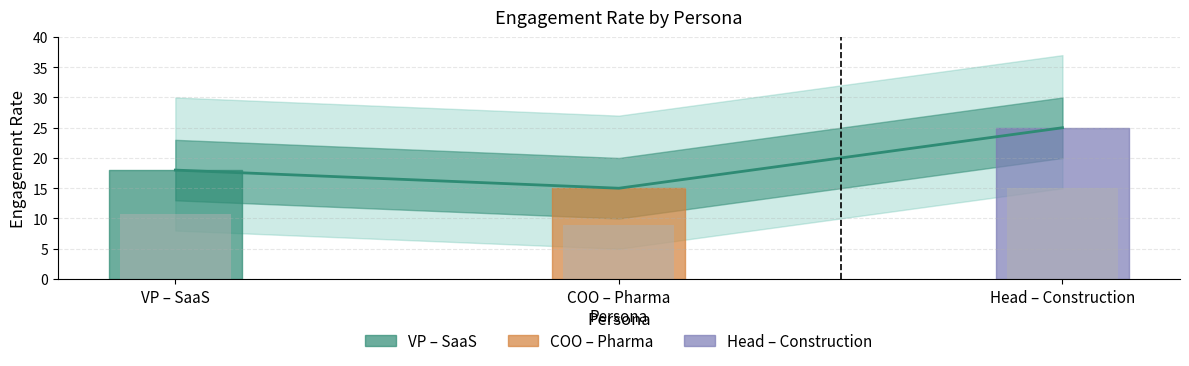

At which label is the value closest to 20?

VP – SaaS